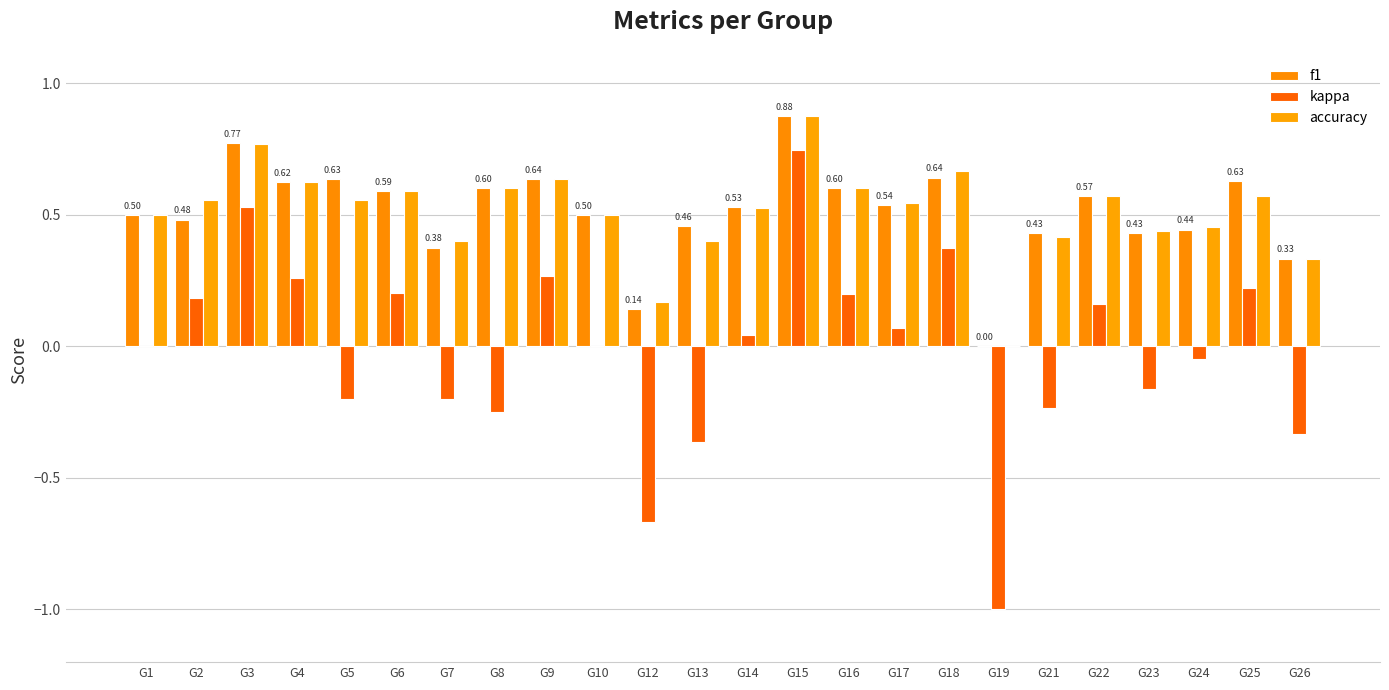

At which category is the sum across all series the highest?

G15